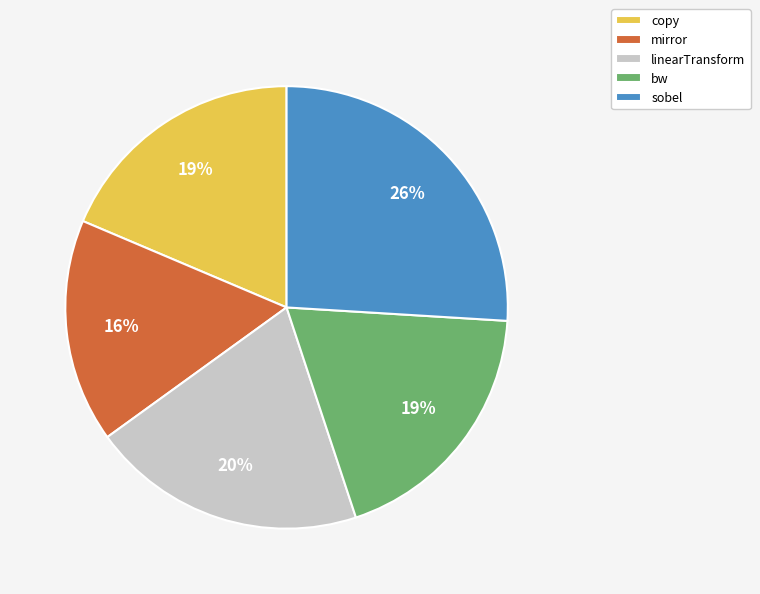

Is it true that copy is 12% of the pie?

False